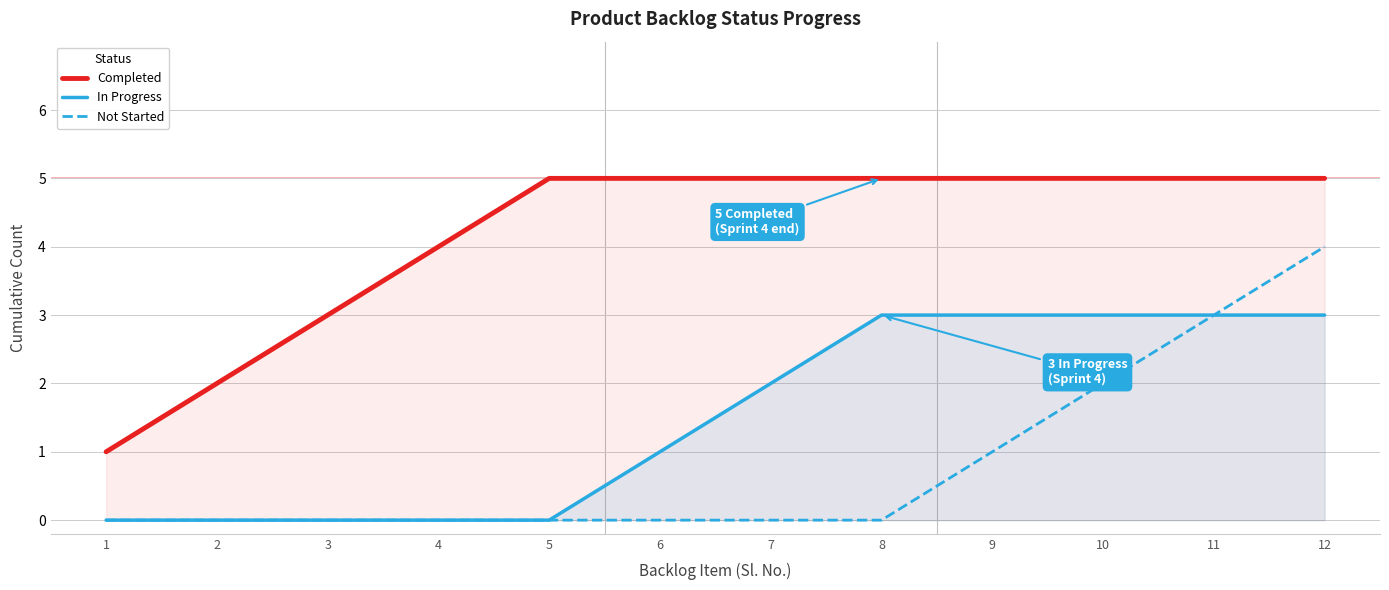

Which series has the largest range (max minus min)?

Completed